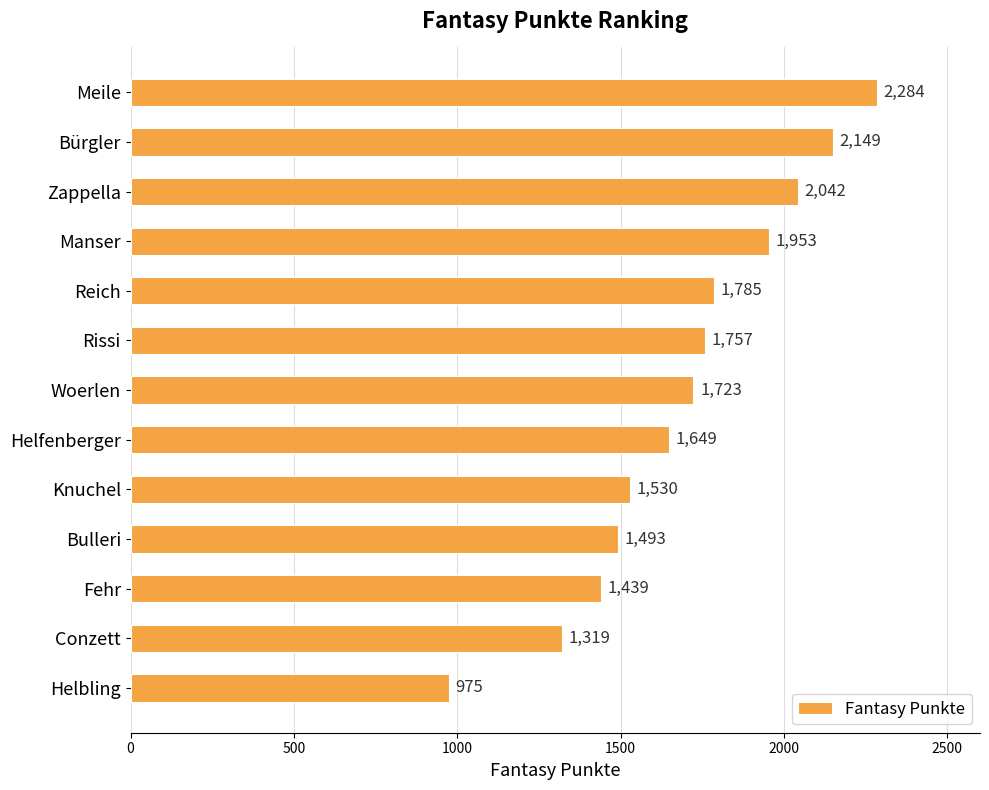

Approximately how many times larger is the value at Knuchel compared to Helfenberger?

0.9